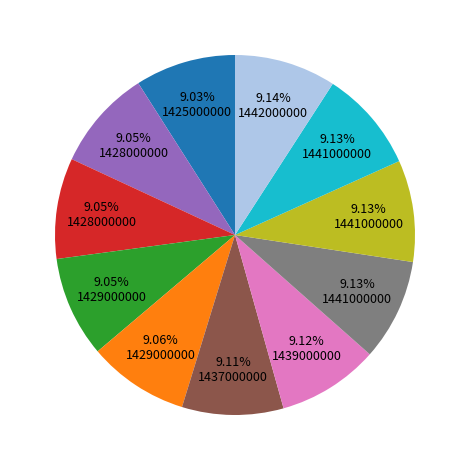

Does any single category account for the majority?

No